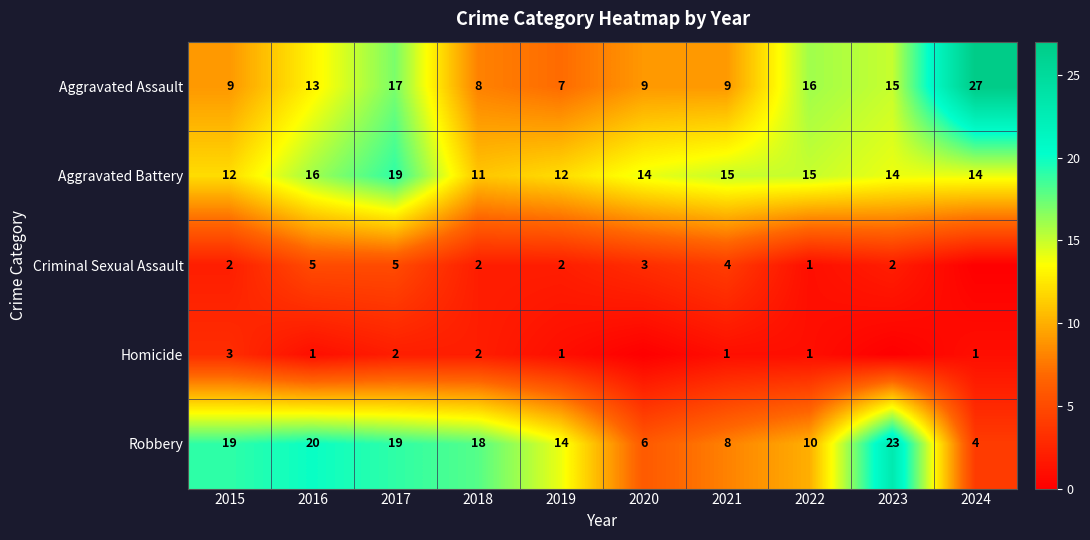

True or false: Homicide has a value of 1 at 2024.

True